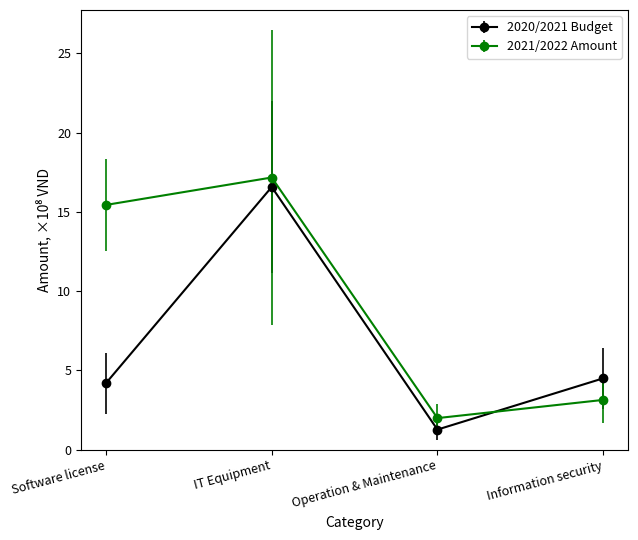

True or false: 2020/2021 Budget and 2021/2022 Amount cross at least once.

True